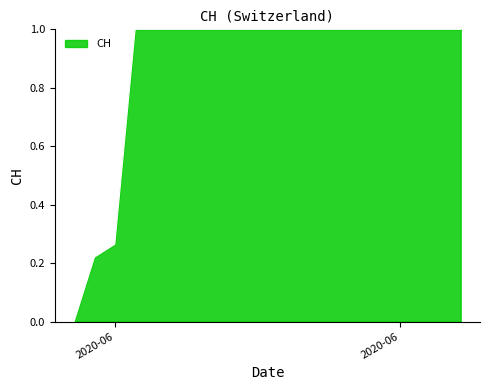

What is the maximum value shown in the chart?

1.0